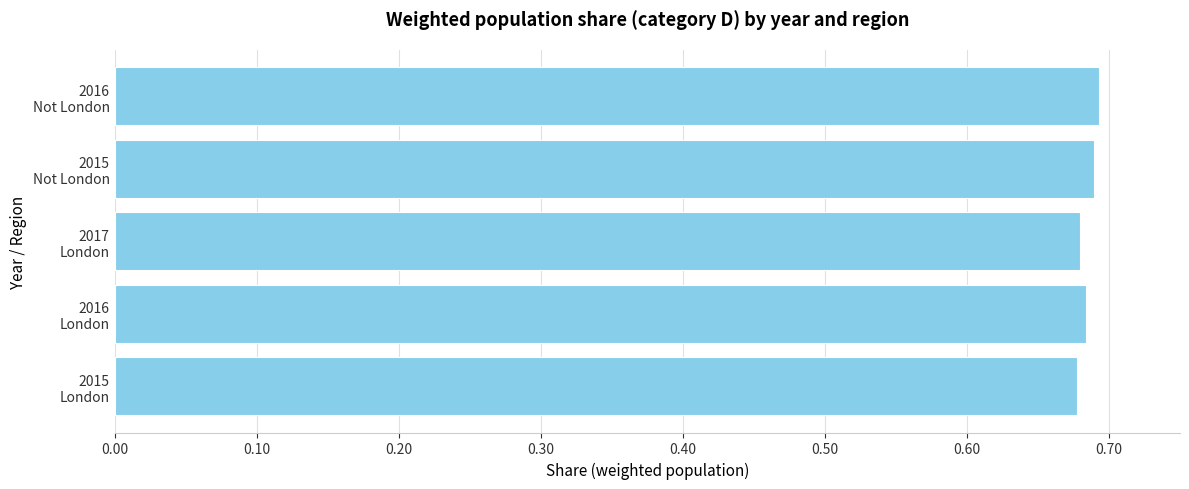

What is the sum of all values?

3.4